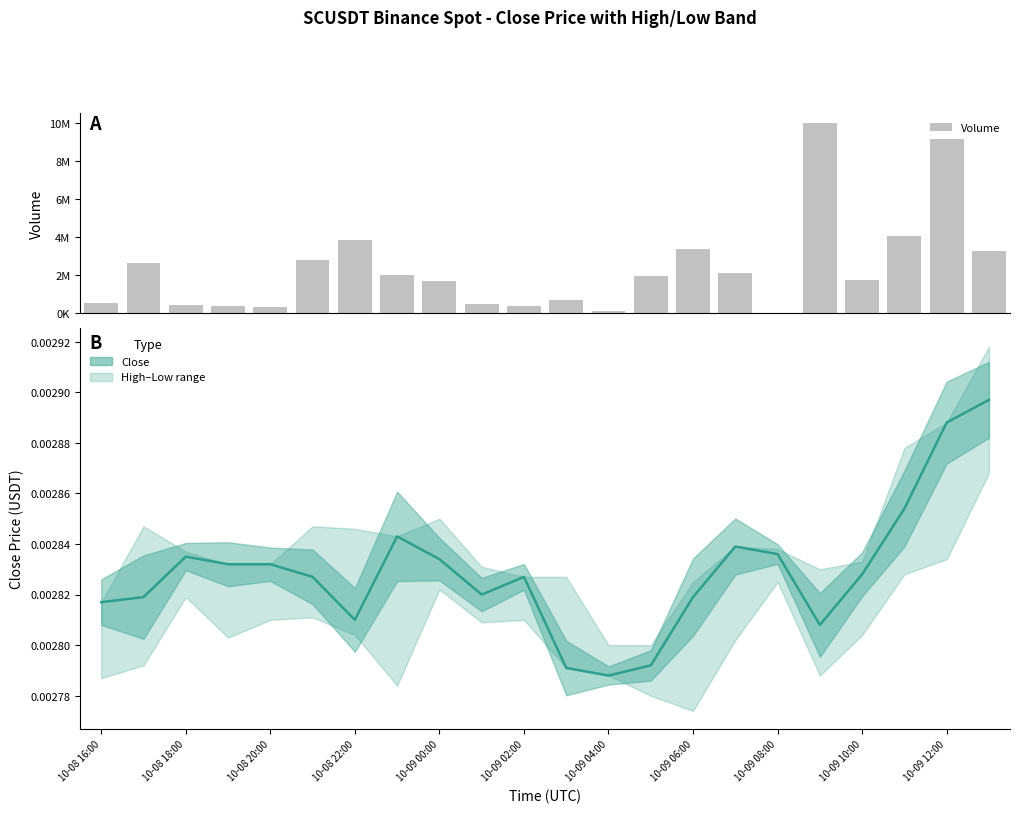

What is the minimum value for Volume?

33111.0